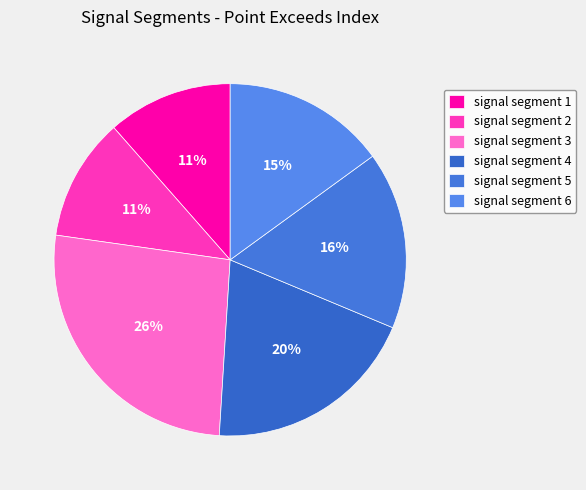

How many slices are in this pie chart?

6